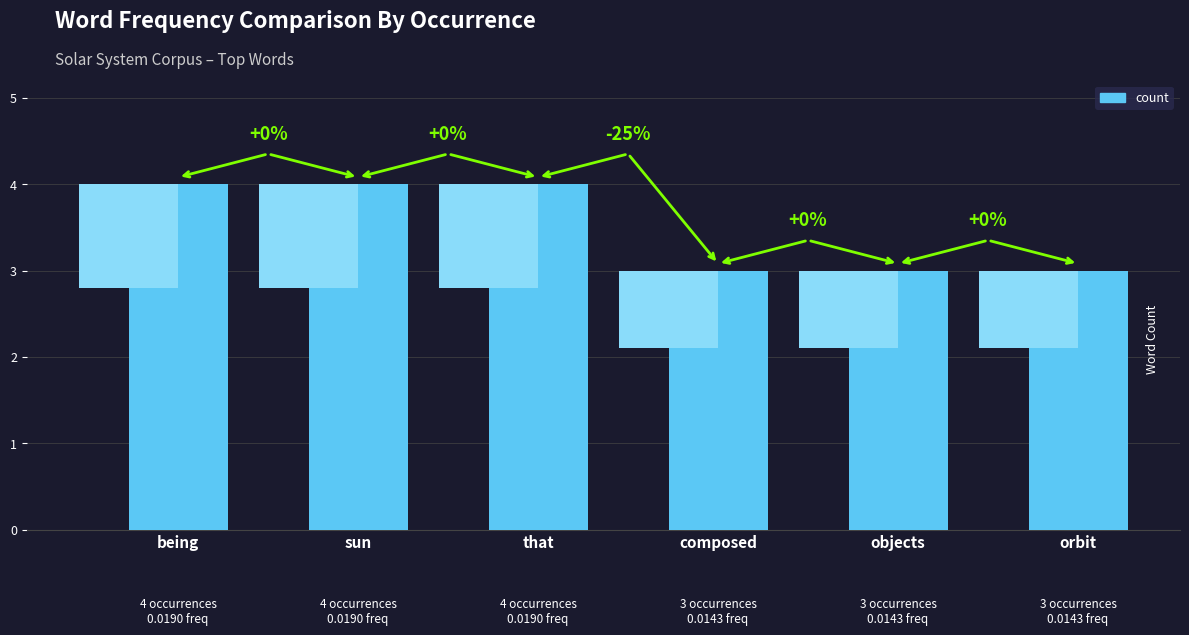

Reading right to left, what are all the values shown in this chart?

3	3	3	4	4	4